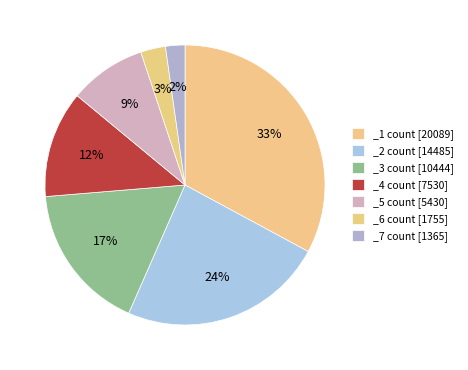

Is there a majority slice in this chart?

No